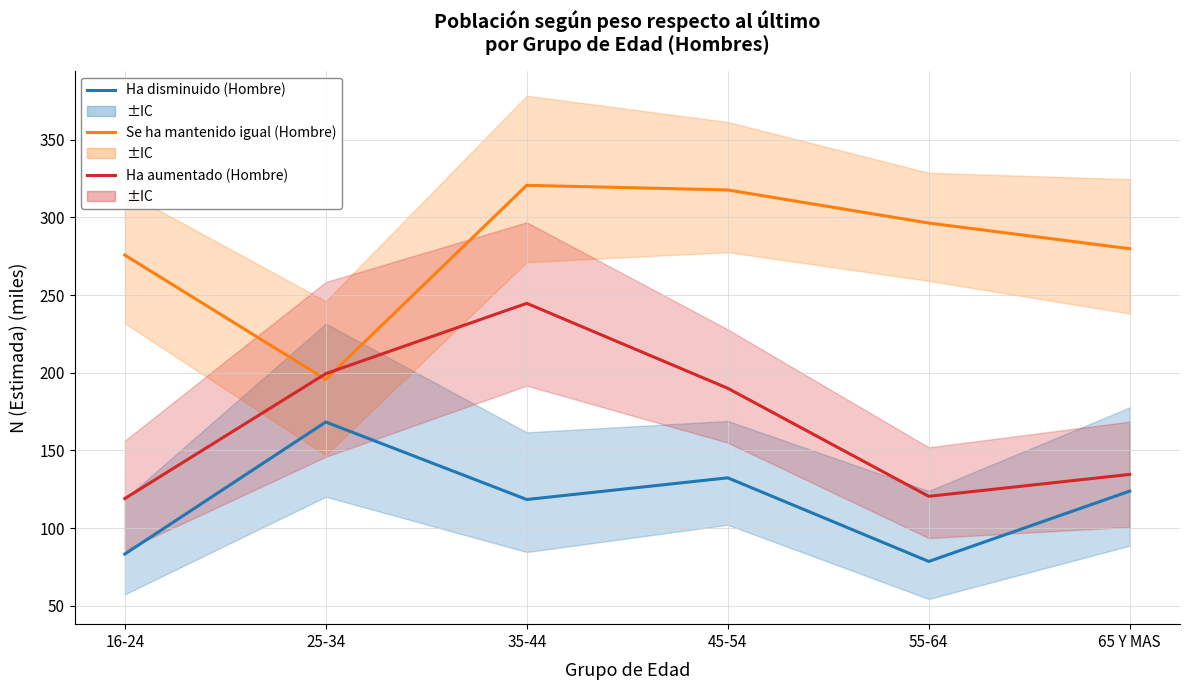

Where does the Ha disminuido (Hombre) series first go above 123?

25-34